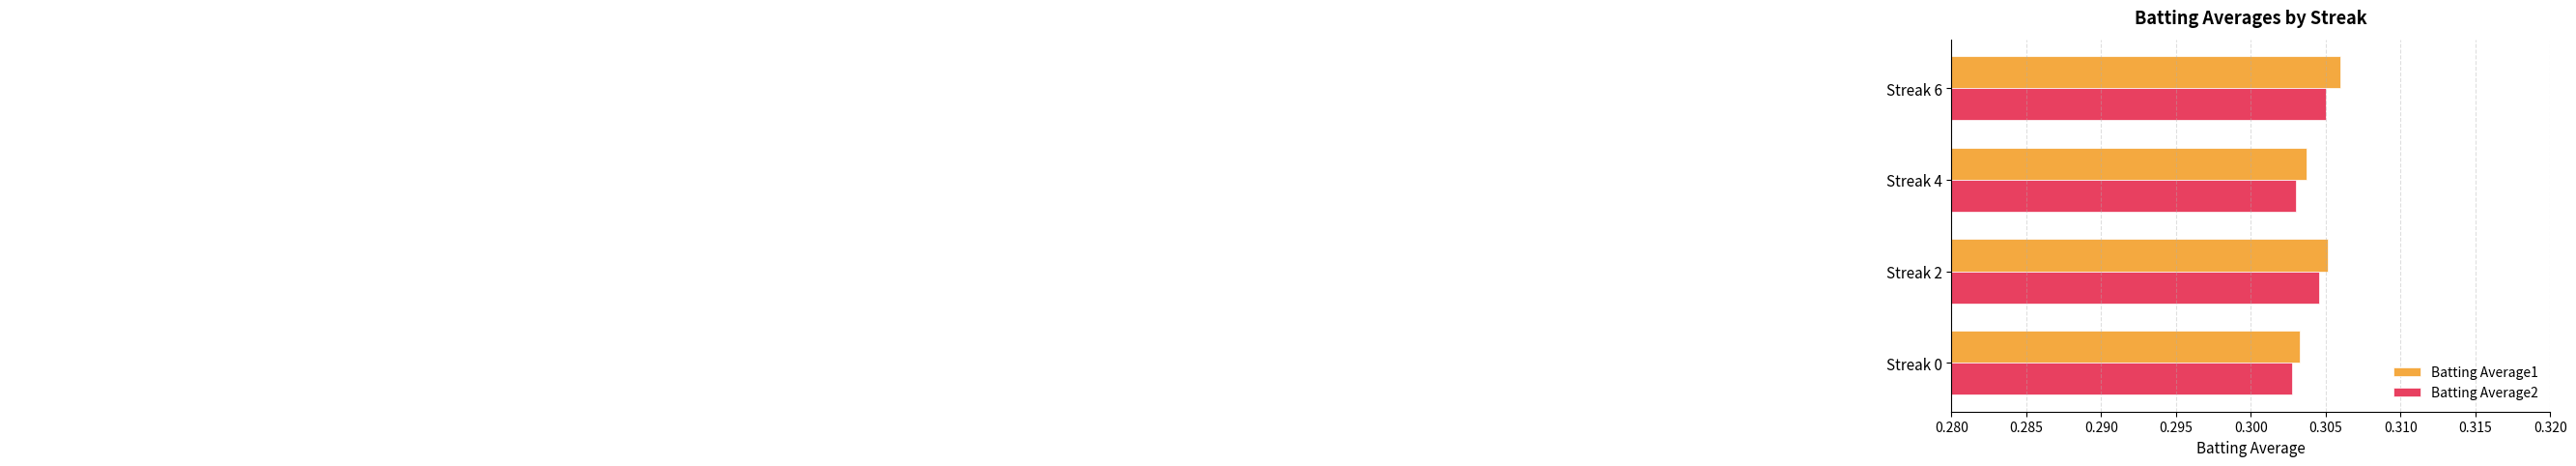

What are all the series names shown in the legend?

Batting Average1, Batting Average2